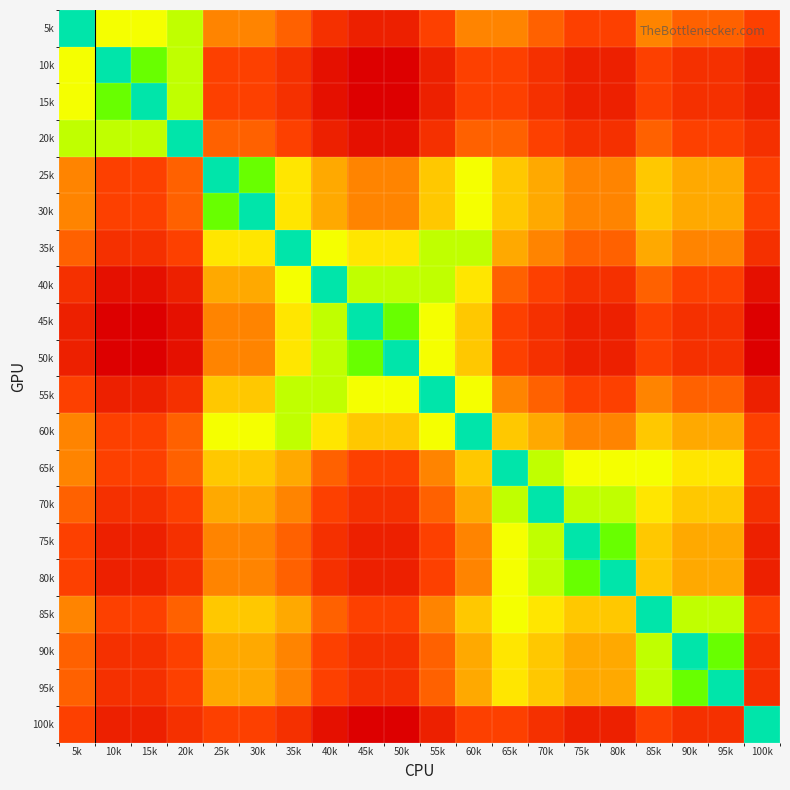

Which category has the lowest value across all series?

5k